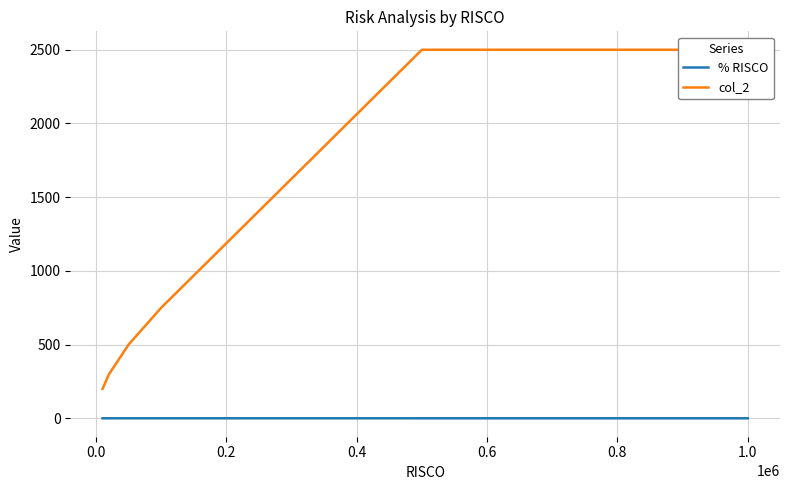

Reading left to right, transcribe all the data shown in this chart.

% RISCO: 0.0	0.0	0.0	0.0	0.0	0.0
col_2: 200.0	300.0	500.0	750.0	2500.0	2500.0